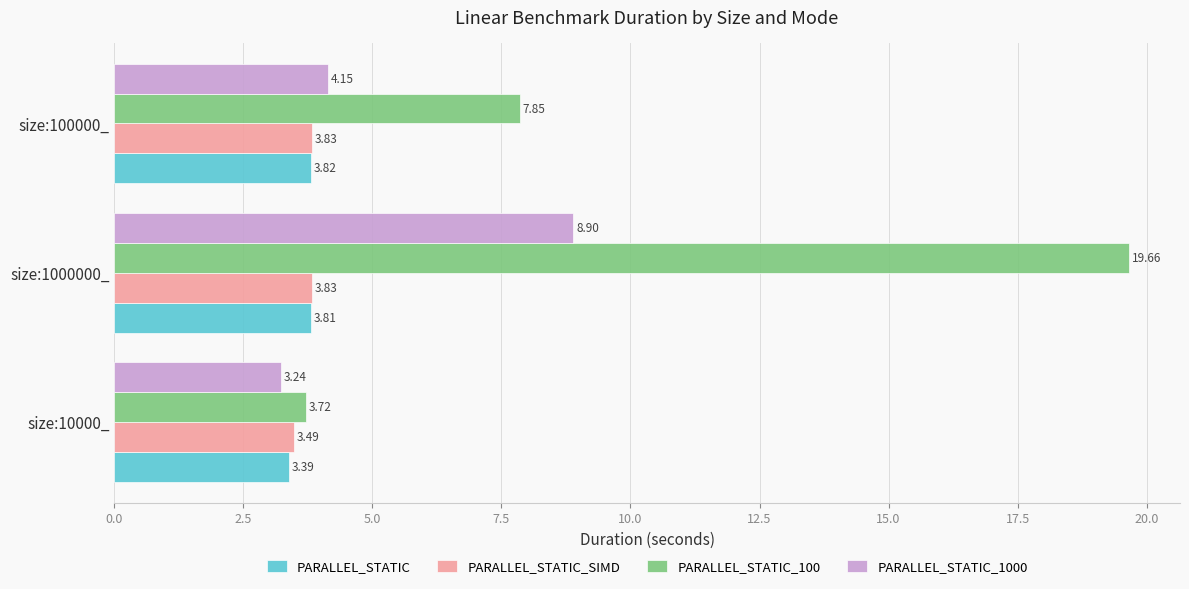

What is the total value across all series at size:10000_?

13.8